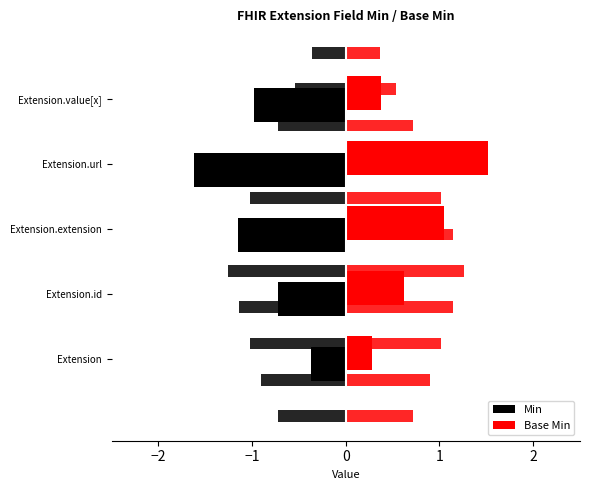

True or false: Base Min has a value of 0.2 at Extension.id.

False